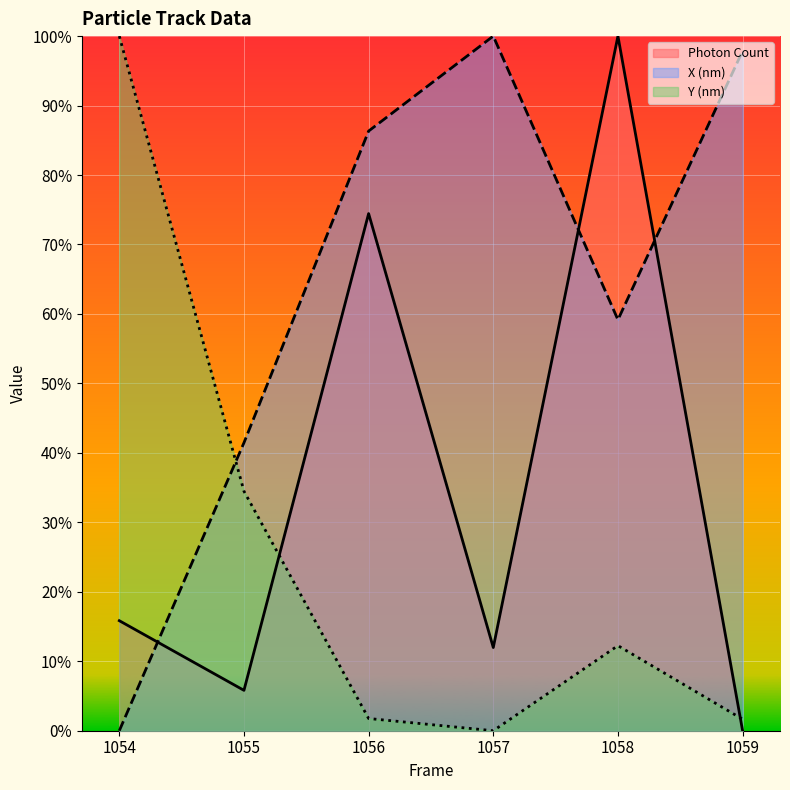

What are all the series names shown in the legend?

Photon Count, X (nm), Y (nm)